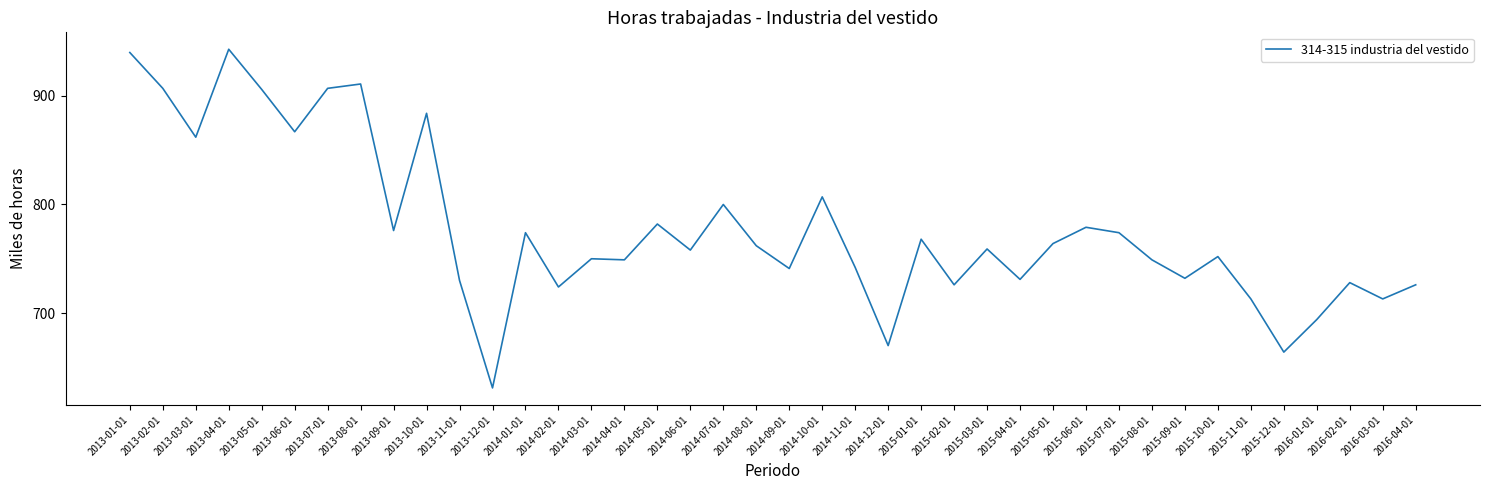

What position from the left is 2014-12-01?

24